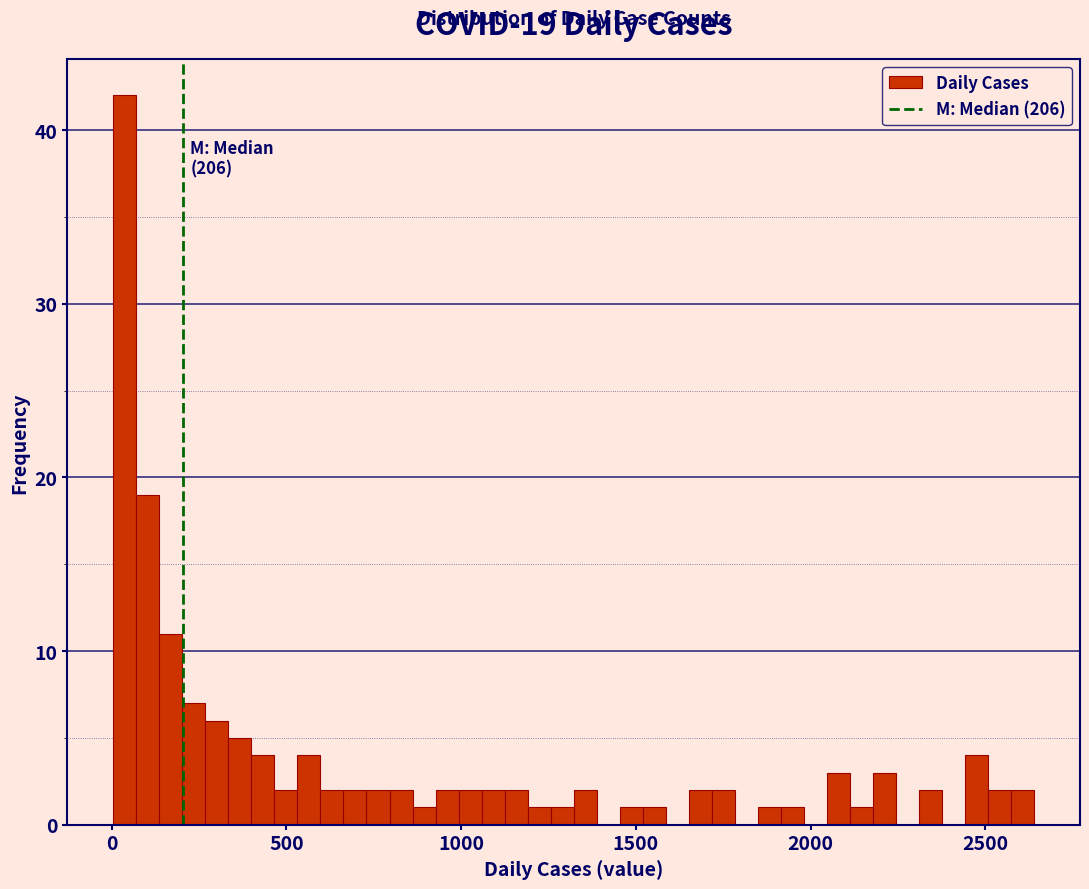

Around what value on the x-axis is the tallest bar? Give the approximate position of its centre, as read against the axis.

50